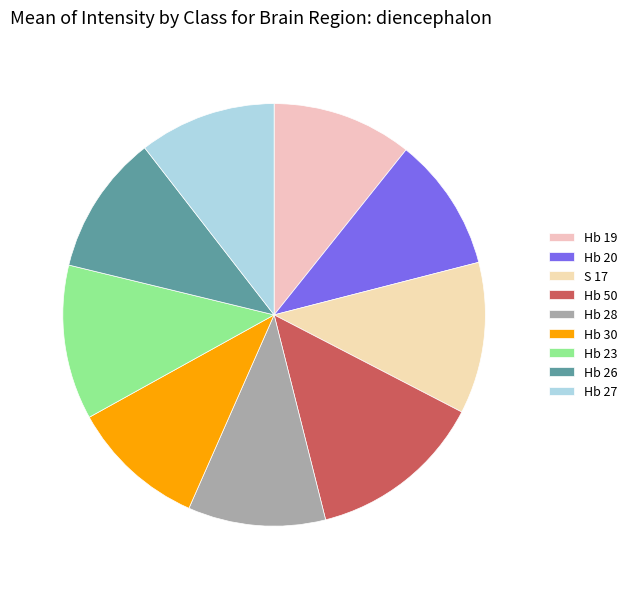

To the nearest percent, what portion does Hb 30 represent?

10%